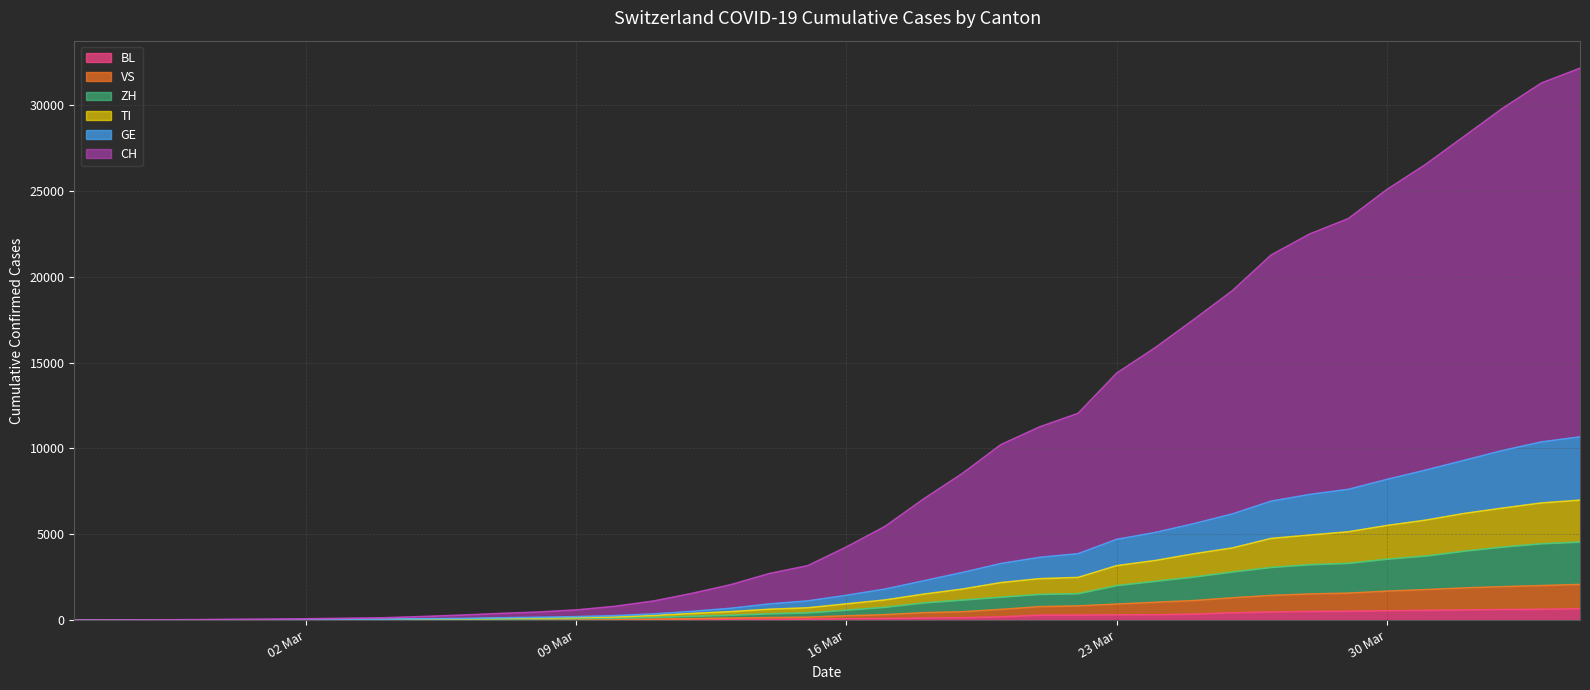

What is the value of the TI point at the 15th from the left?

182